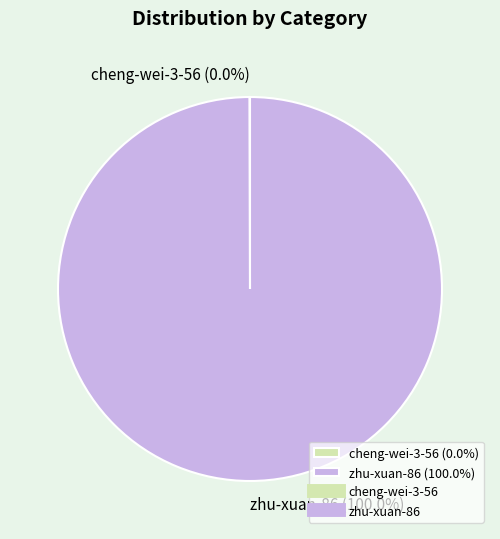

Does any single category account for the majority?

Yes